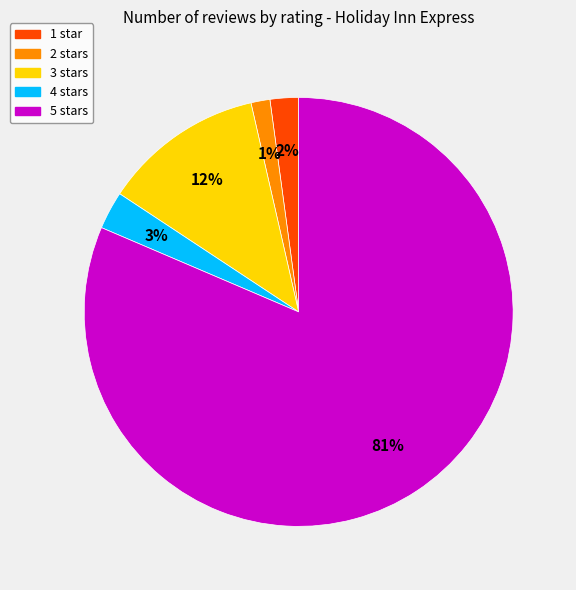

True or false: 2 stars accounts for 13% of the total.

False